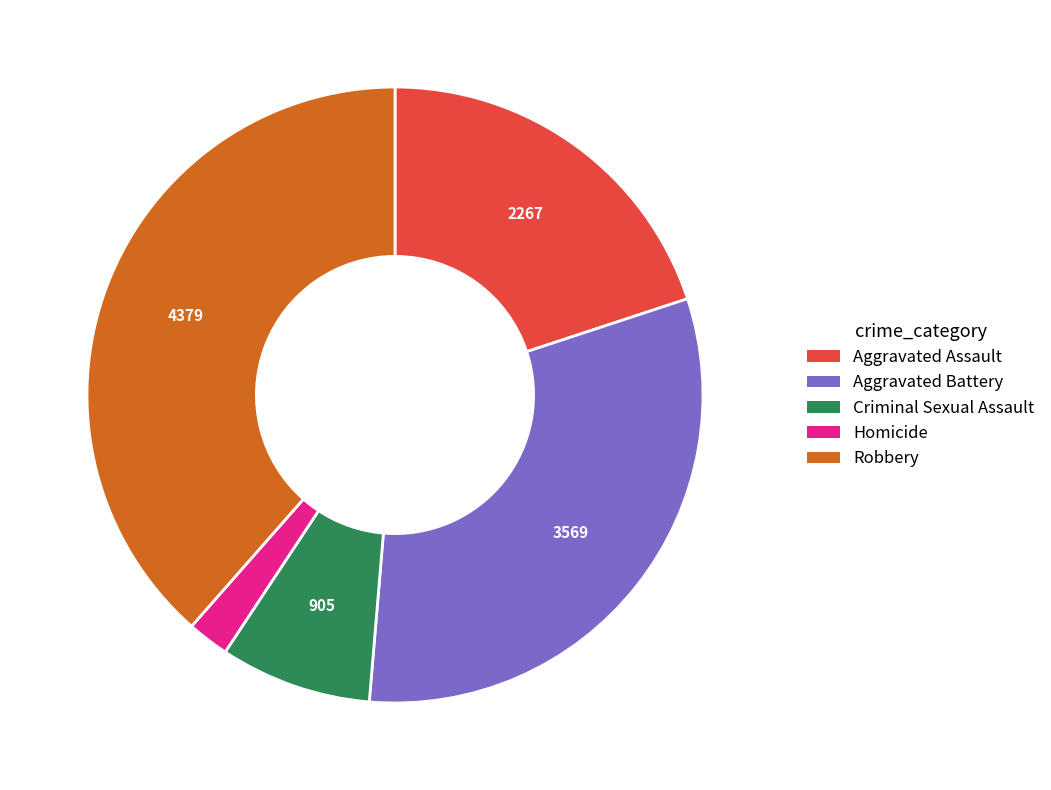

Between Homicide and Robbery, which is larger?

Robbery